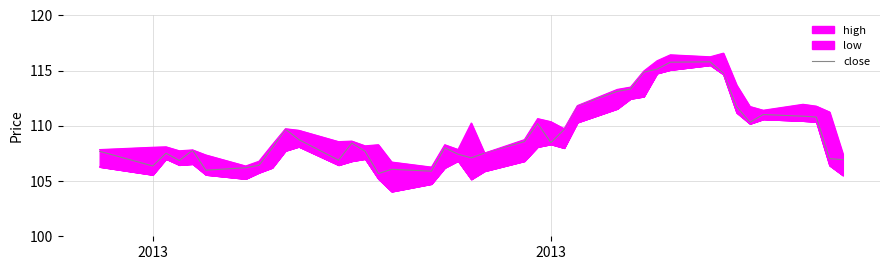

Reading left to right, transcribe all the data shown in this chart.

107.7	106.4	107.5	106.9	107.8	106.0	106.2	106.4	108.0	109.7	108.8	106.9	108.4	107.7	105.7	106.1	105.9	108.0	107.4	107.1	107.5	108.6	110.2	108.5	109.7	111.8	113.1	113.3	114.9	115.1	115.8	115.8	114.8	111.7	110.3	111.0	110.9	110.8	107.0	106.9